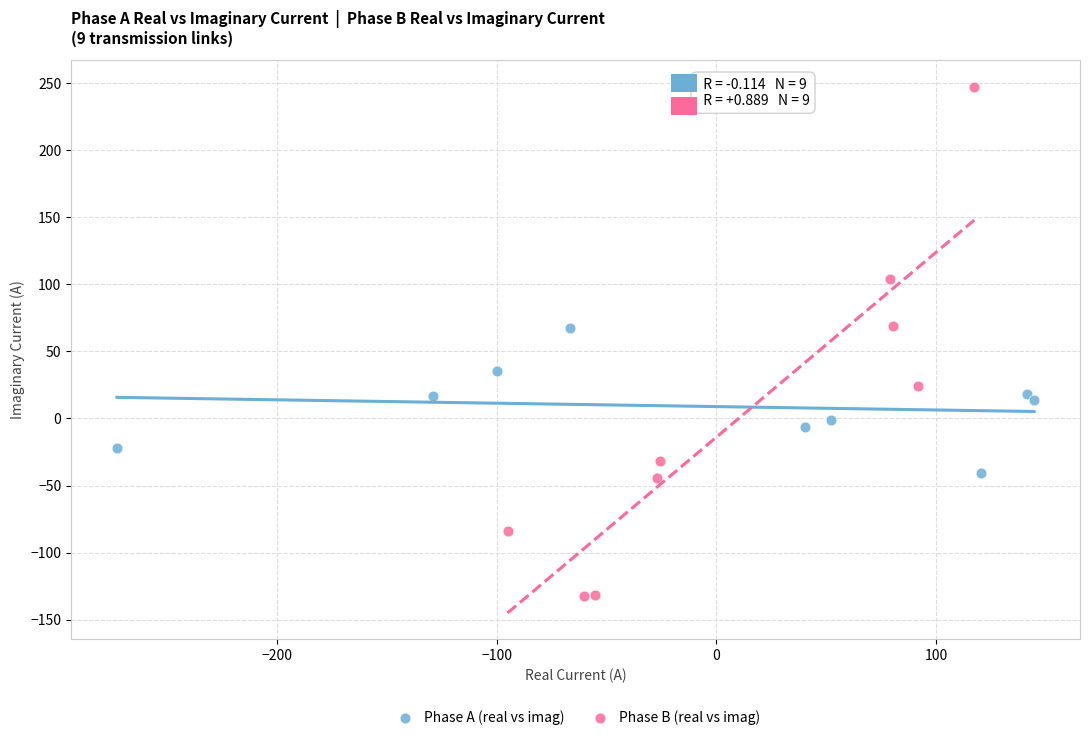

What are all the series names shown in the legend?

Phase A (real vs imag), Phase B (real vs imag)